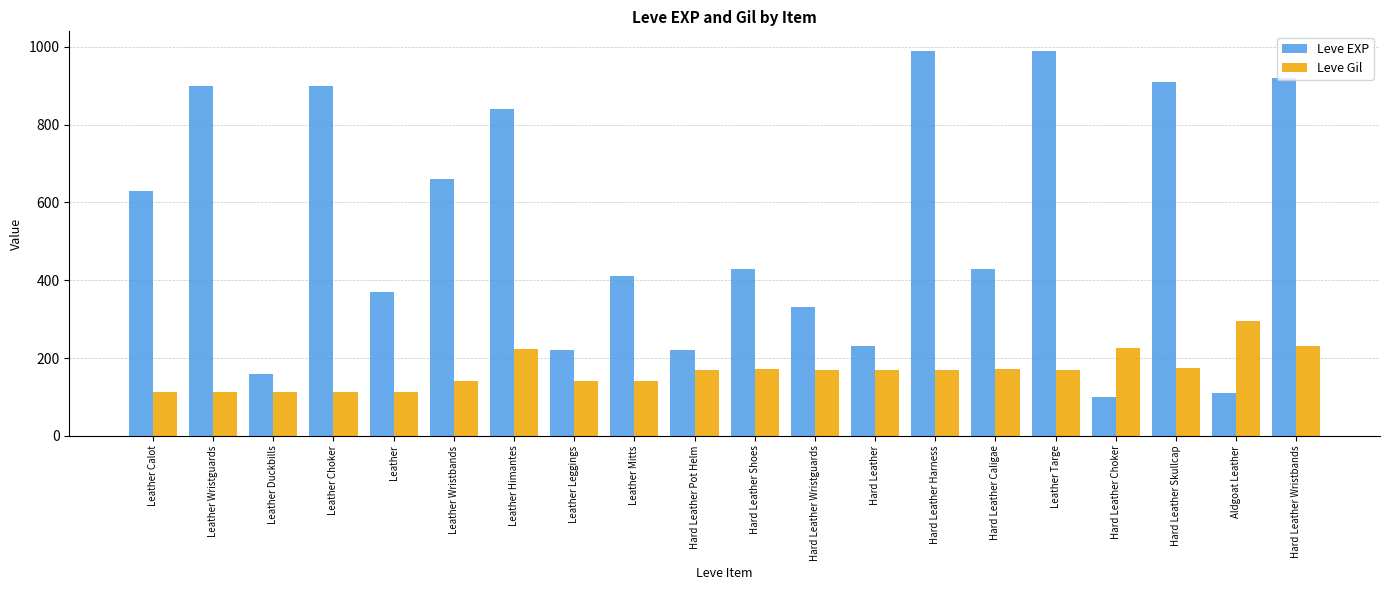

What is the label of the 4th bar from the left?

Leather Choker